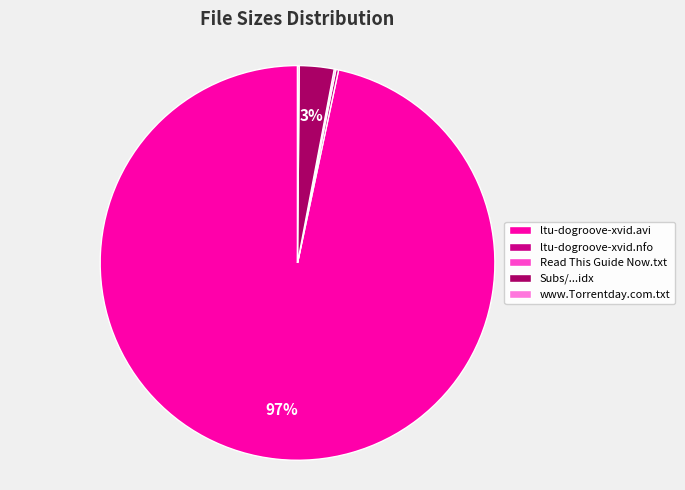

True or false: Subs/...idx accounts for 3% of the total.

True